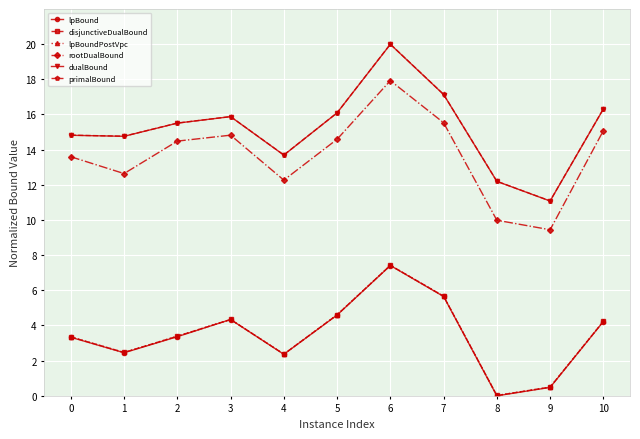

Which series has the largest total across all categories?

primalBound